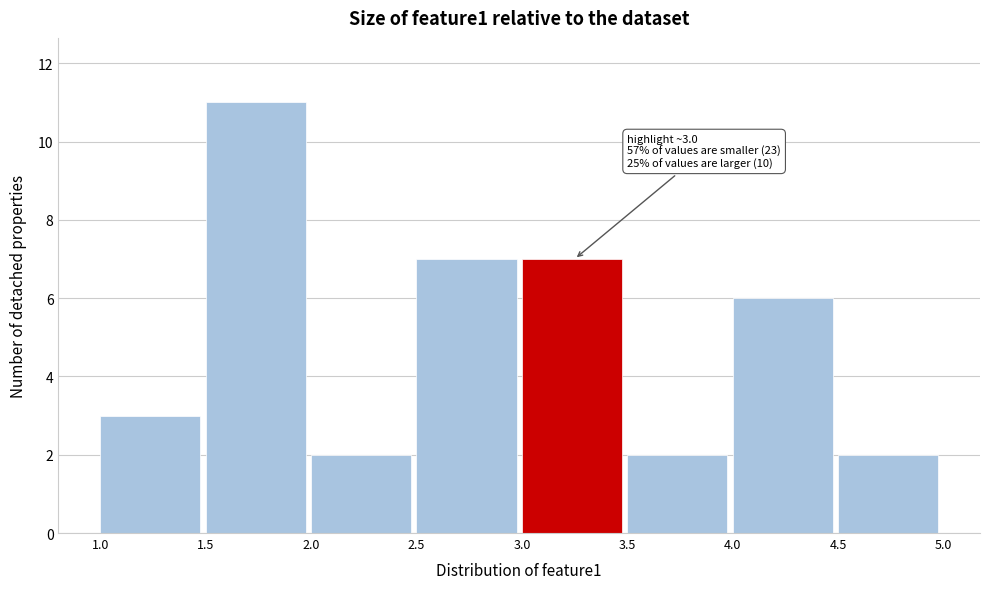

Which range on the x-axis has the tallest bar?

1.5 to 2.0